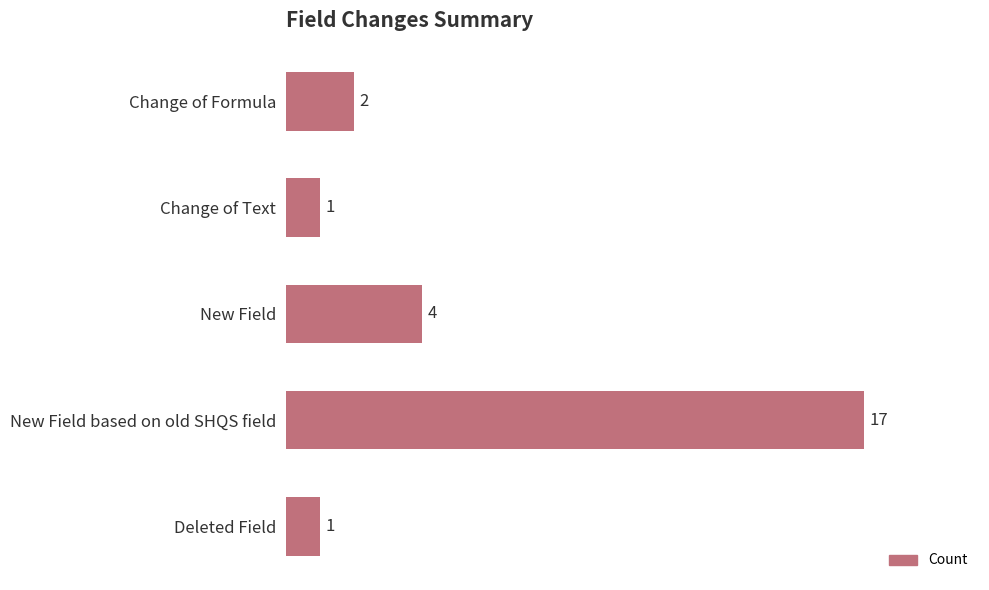

What is the change in value from New Field based on old SHQS field to Deleted Field?

-16